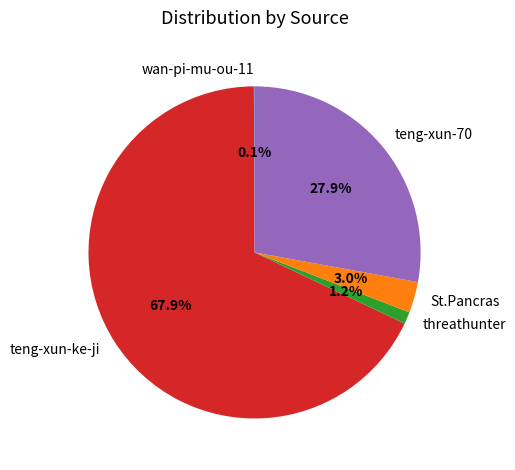

How much of the chart is everything except threathunter?

98.8%